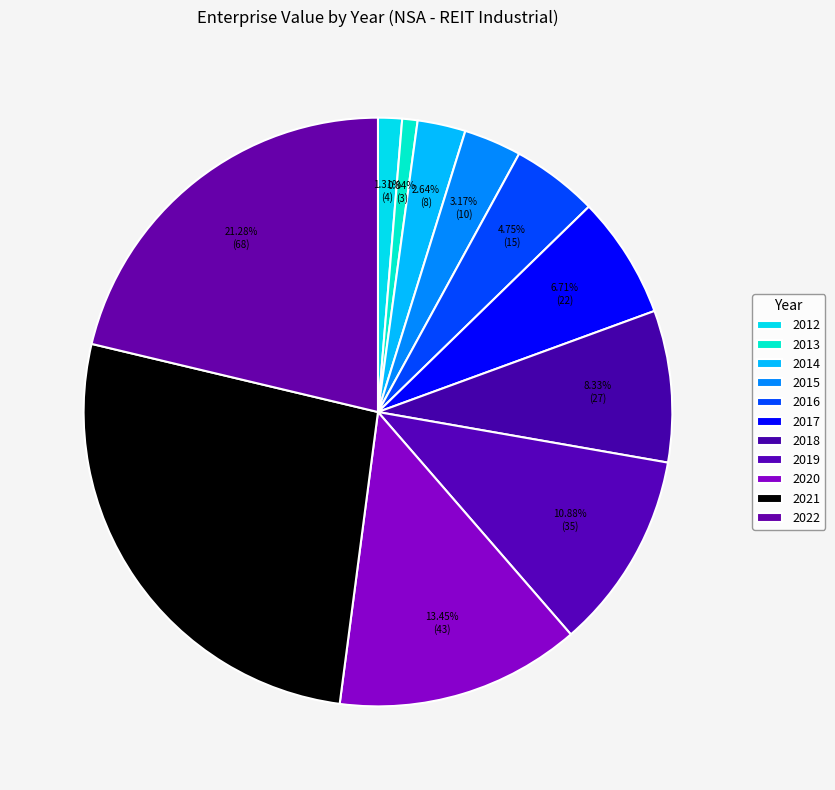

Is it true that 2020 is 8% of the pie?

False